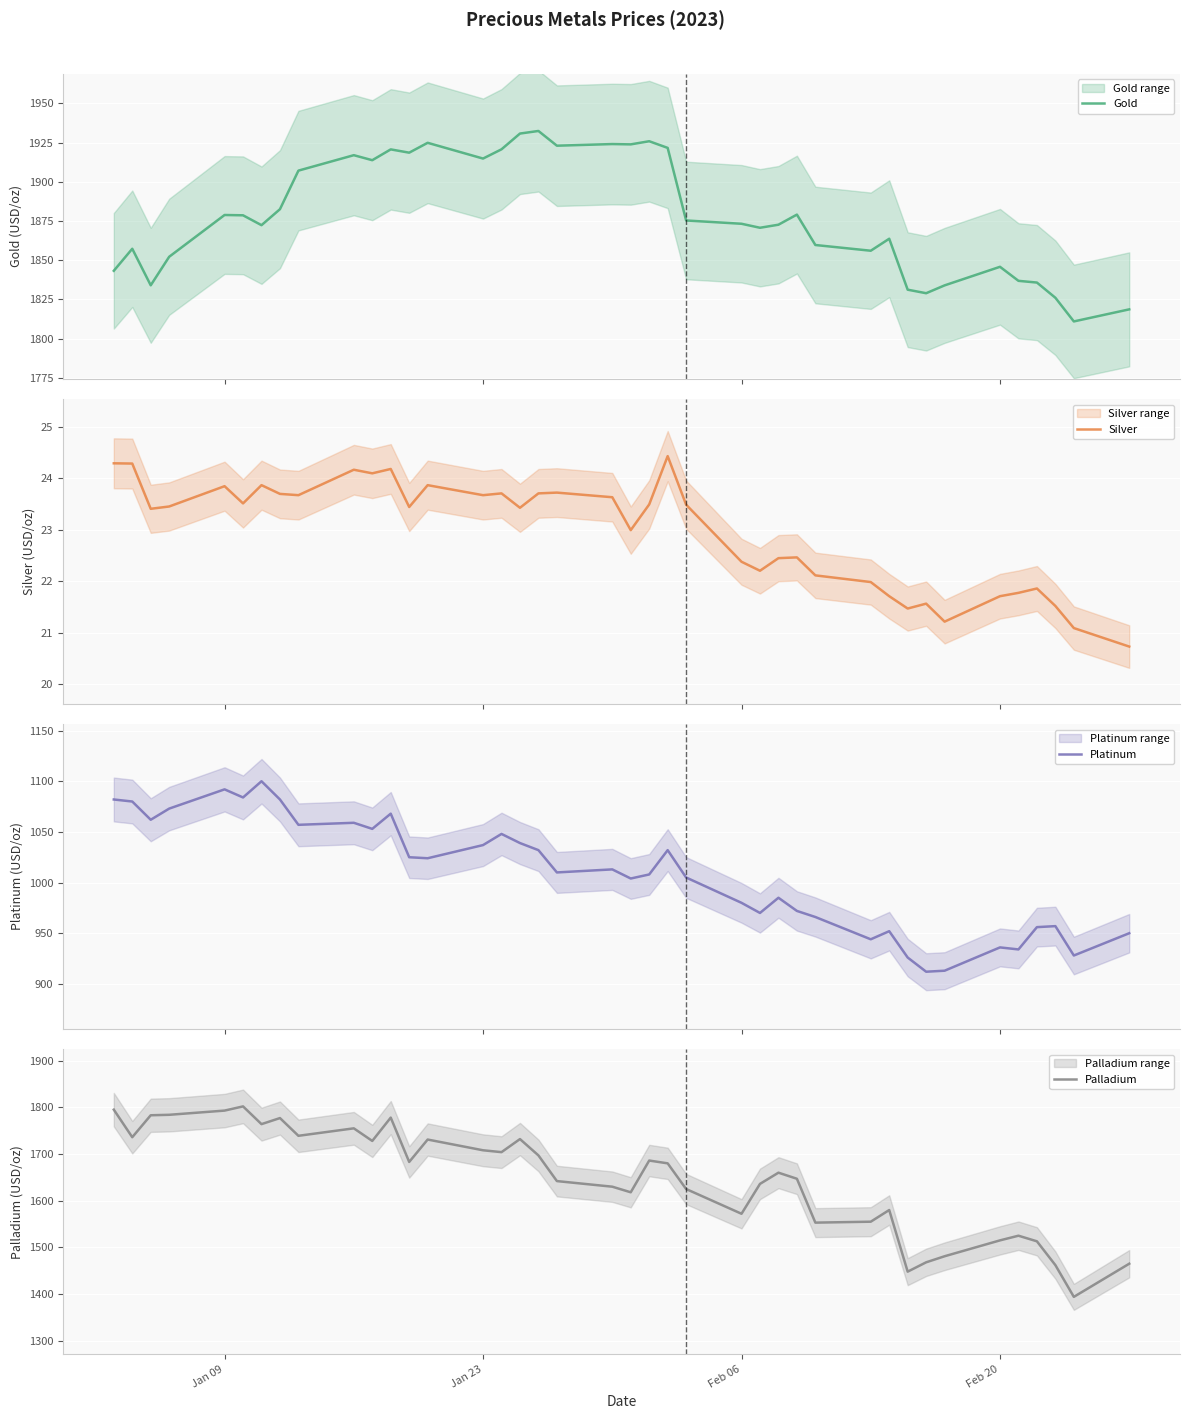

What is the maximum value for Platinum?

1100